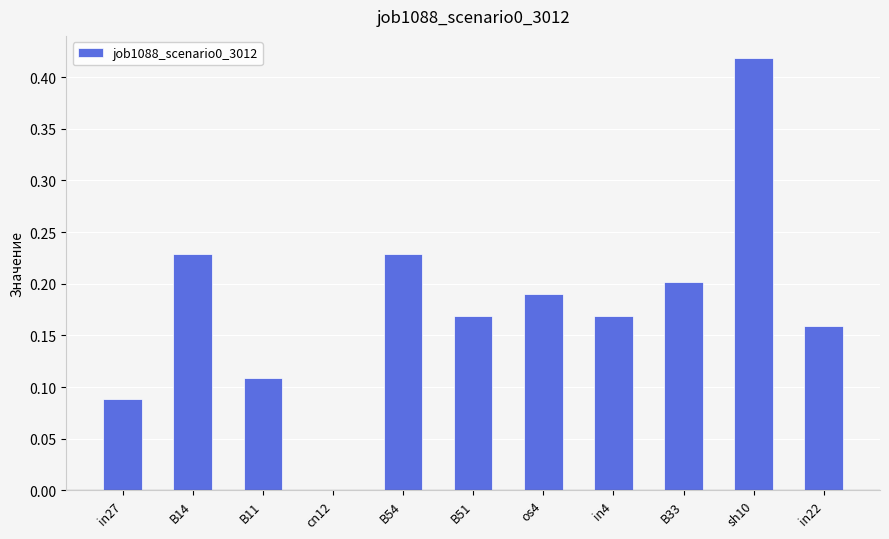

What is the sum of all values?

2.0